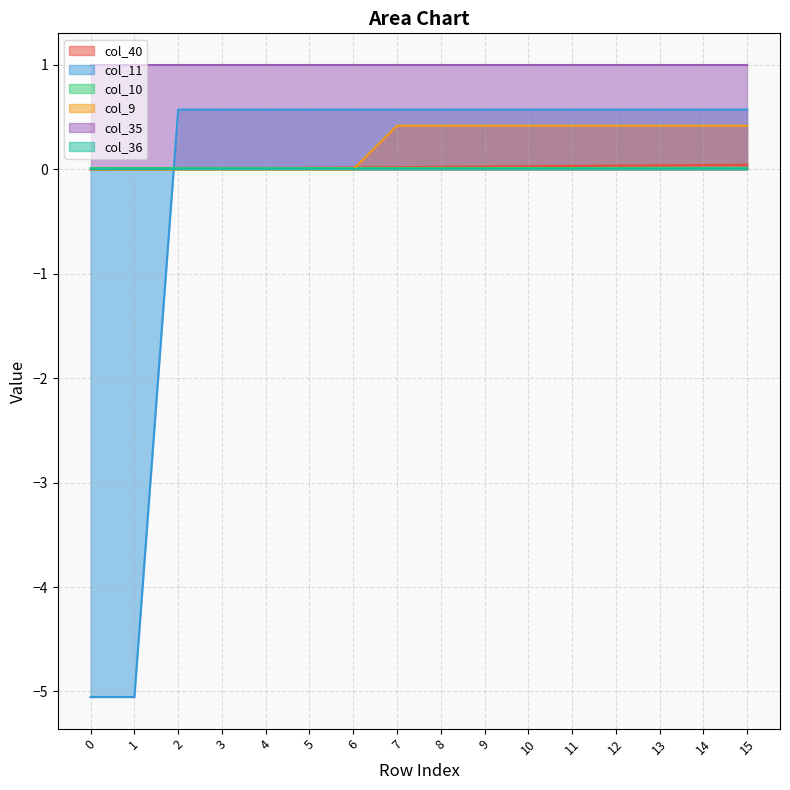

What is the minimum value shown in the chart?

-5.1